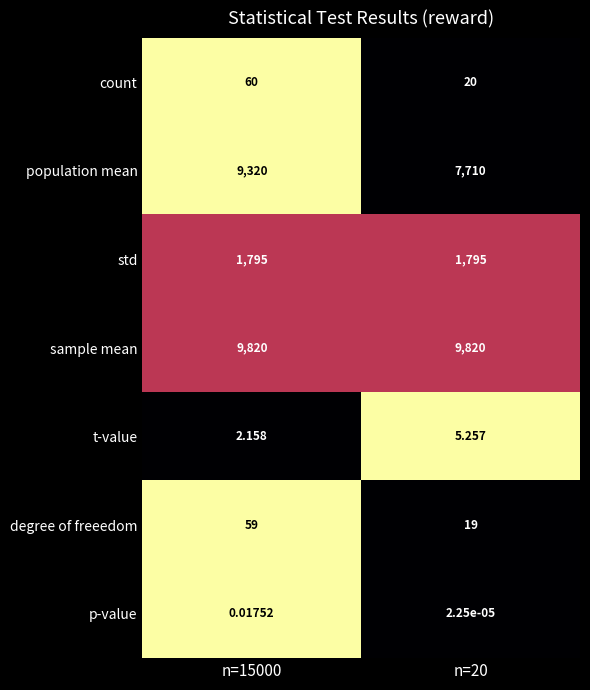

At how many categories does at least one series exceed 0?

2